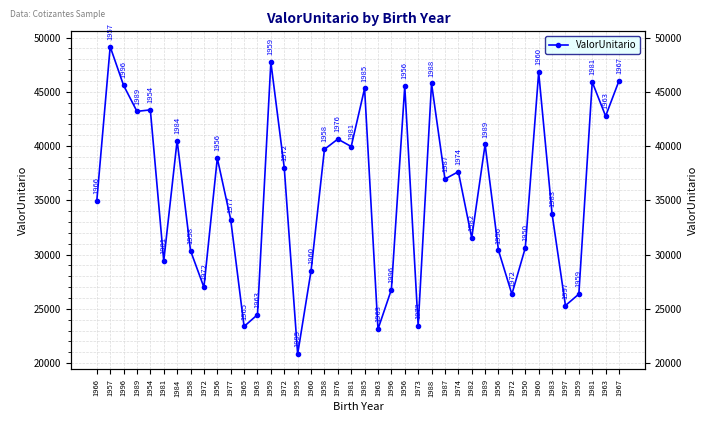

What is the smallest value displayed?

20825.2